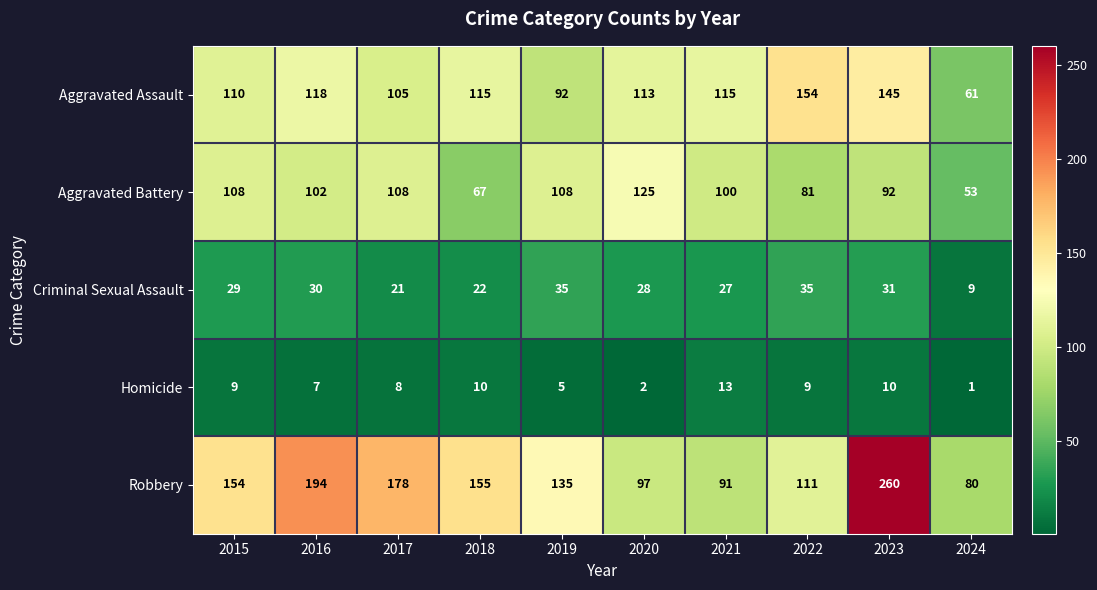

Which series has the largest total across all categories?

Robbery